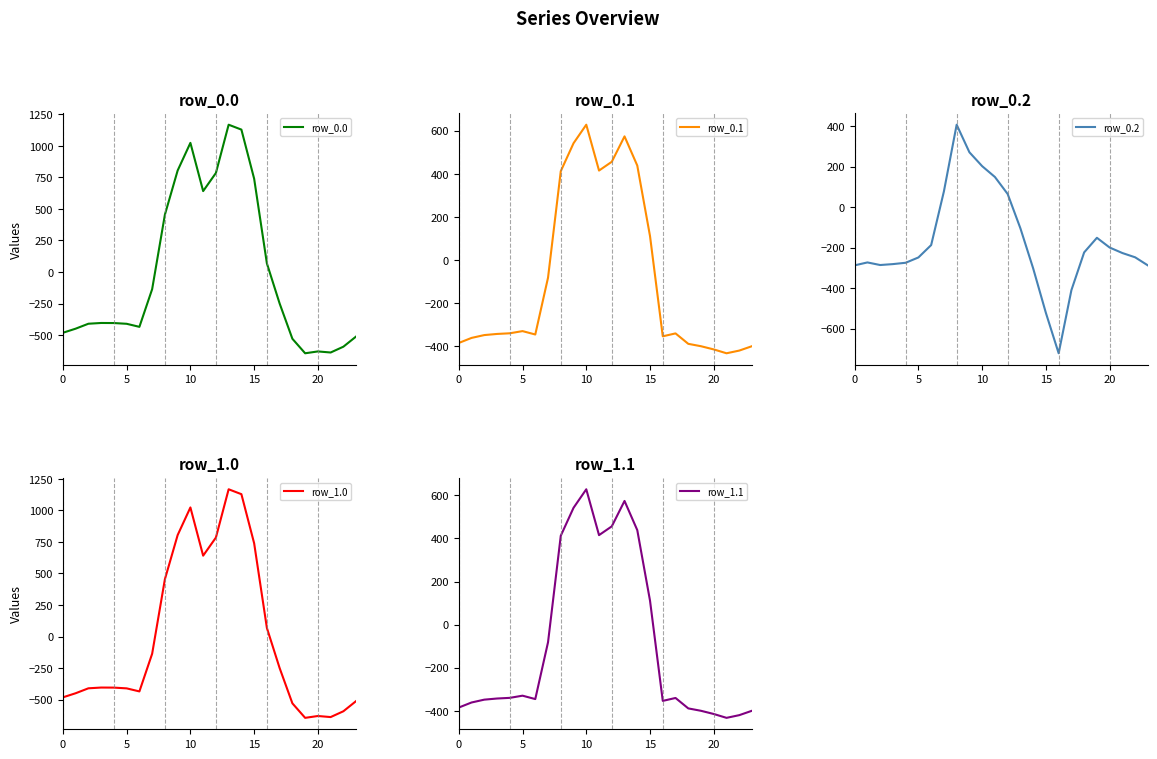

How many data points in row_0.0 are less than -404?

13